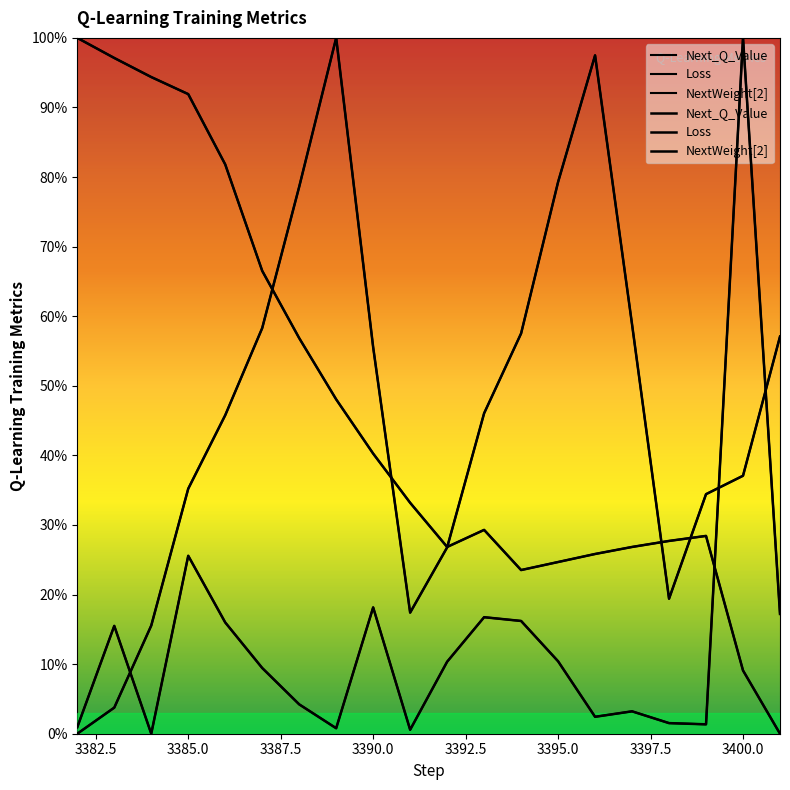

Which series ends up on top after the final intersection of NextWeight[2] and Next_Q_Value?

Next_Q_Value